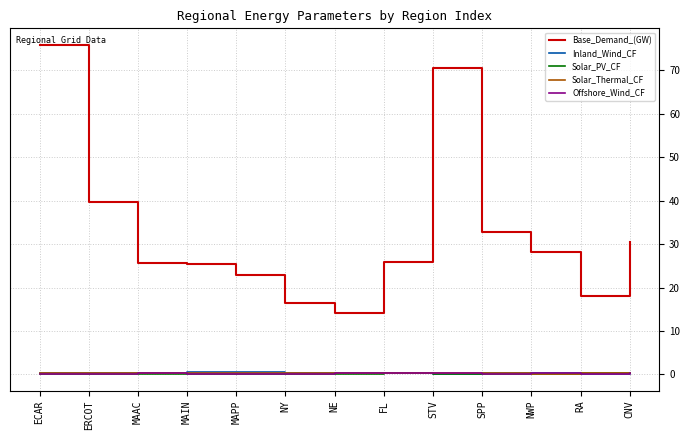

Does the chart have visible grid lines?

Yes